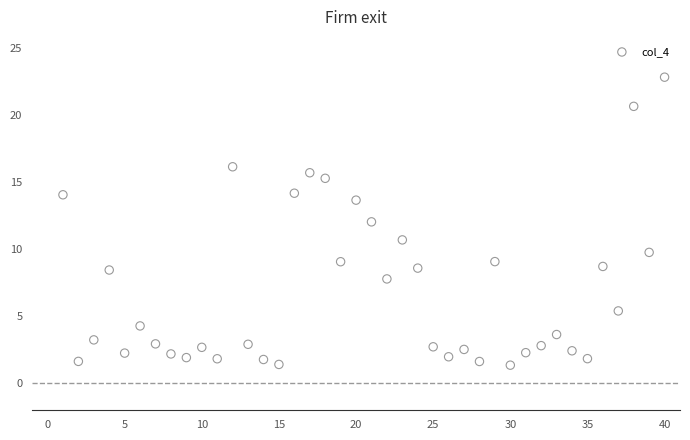

What is the range of X values (max minus min)?

39.0